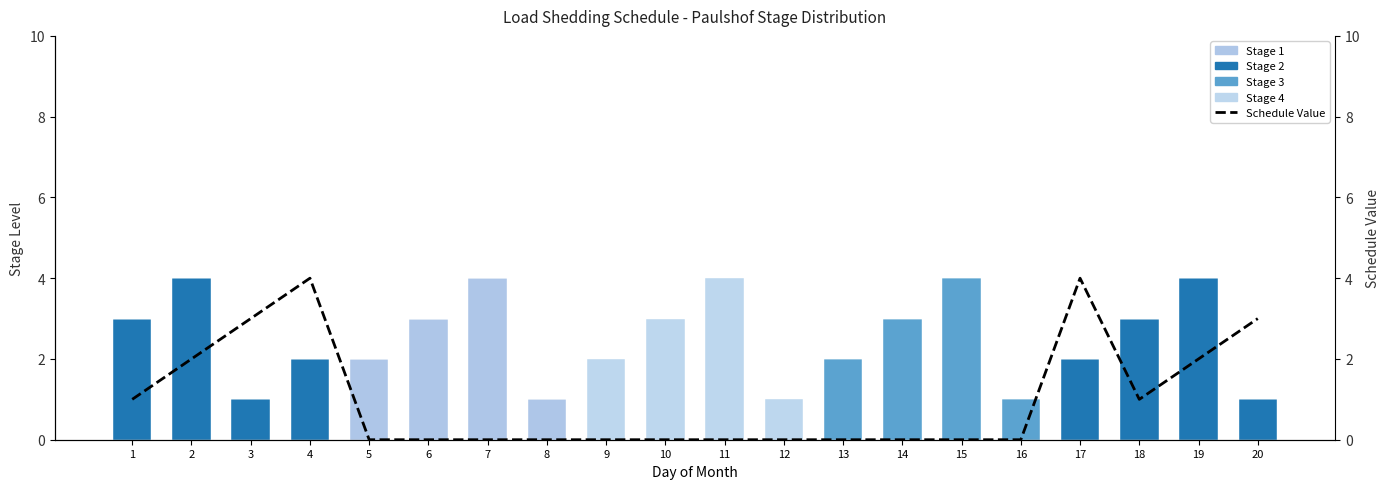

True or false: Stage 2 has a value of -1 at 8.

False